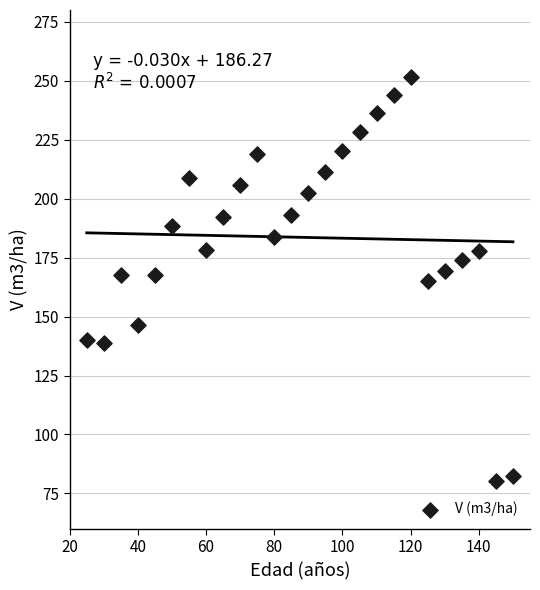

What is the range of X values (max minus min)?

125.0